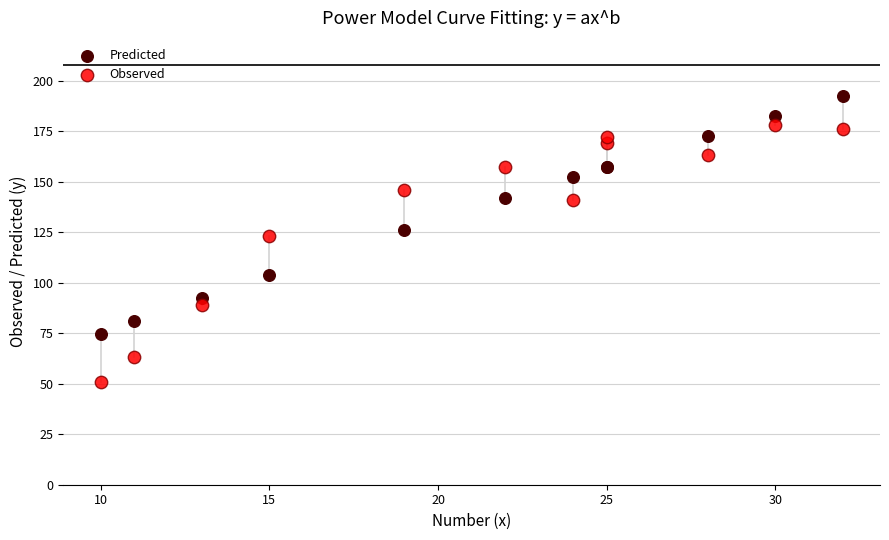

Which series contains the highest Y value?

Predicted